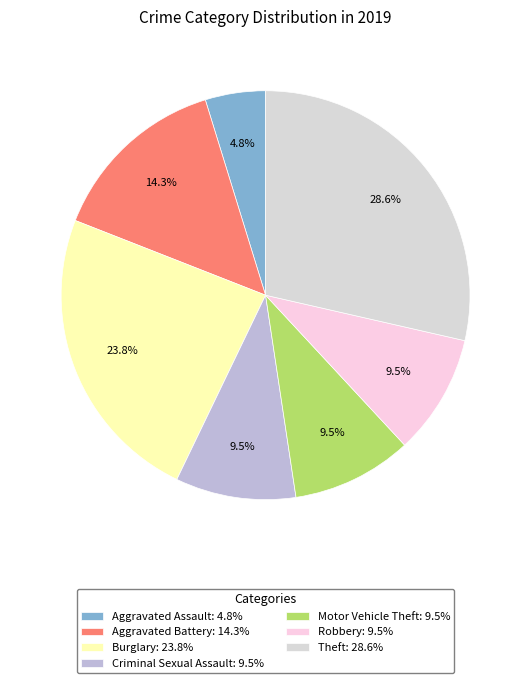

Which category has the smallest portion of the pie?

Aggravated Assault: 4.8%